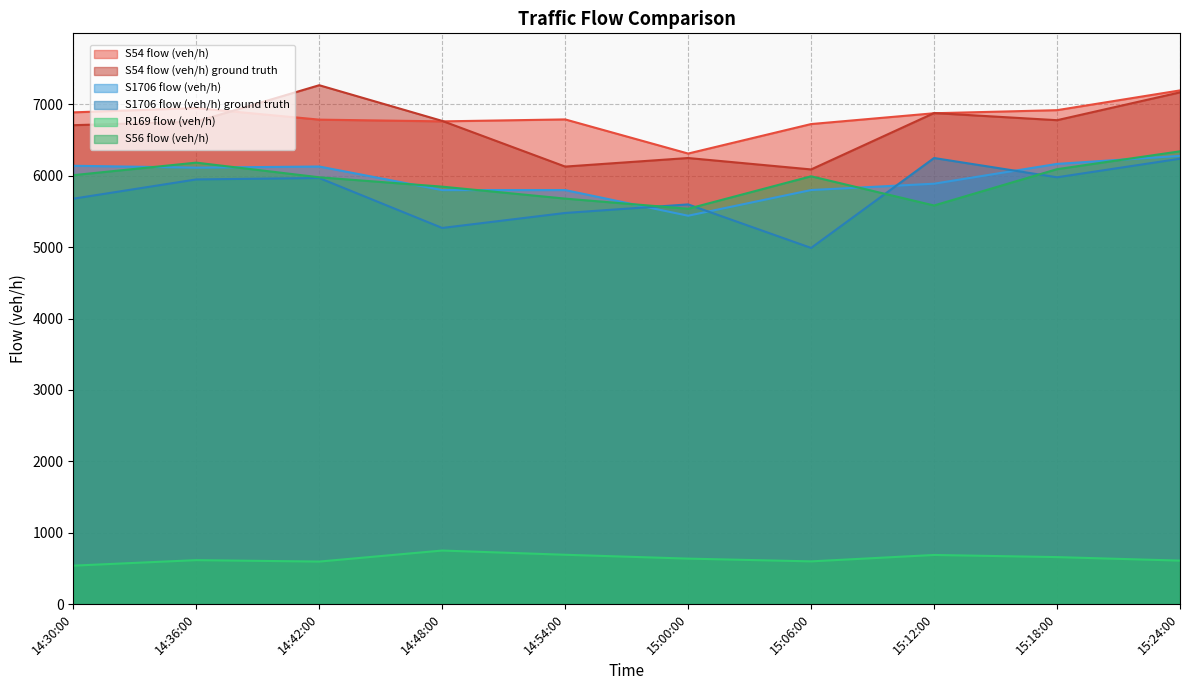

What is the maximum value shown in the chart?

7270.0